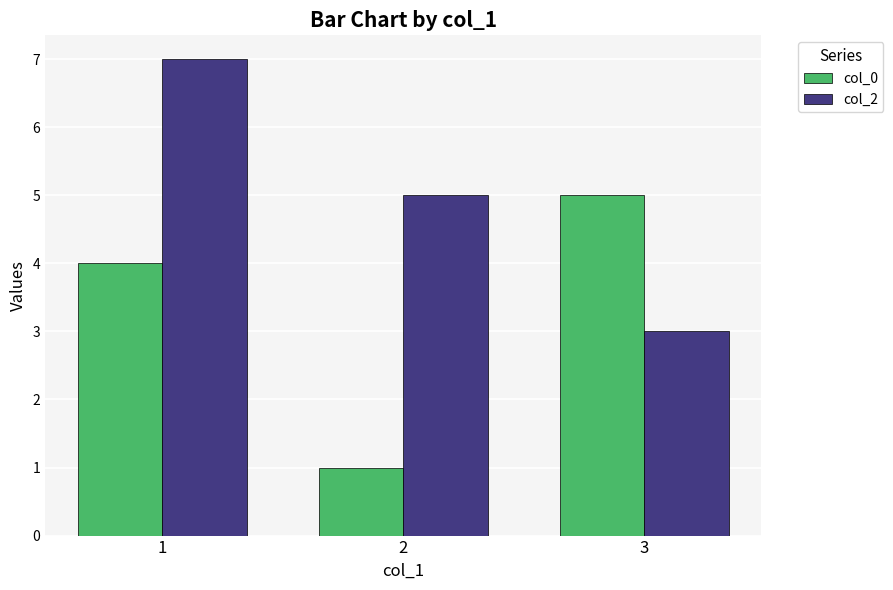

What is the sum of all col_2 values?

15